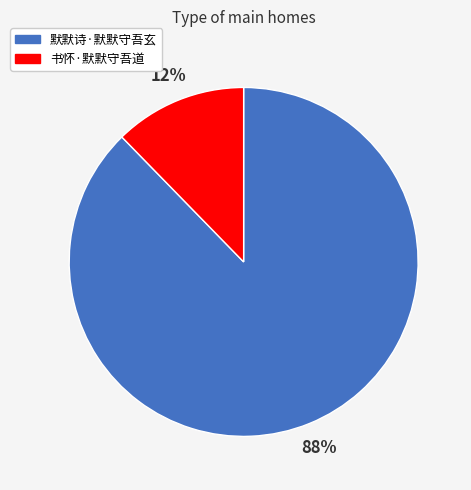

The 书怀·默默守吾道 slice represents 12% of the pie. True or false?

True